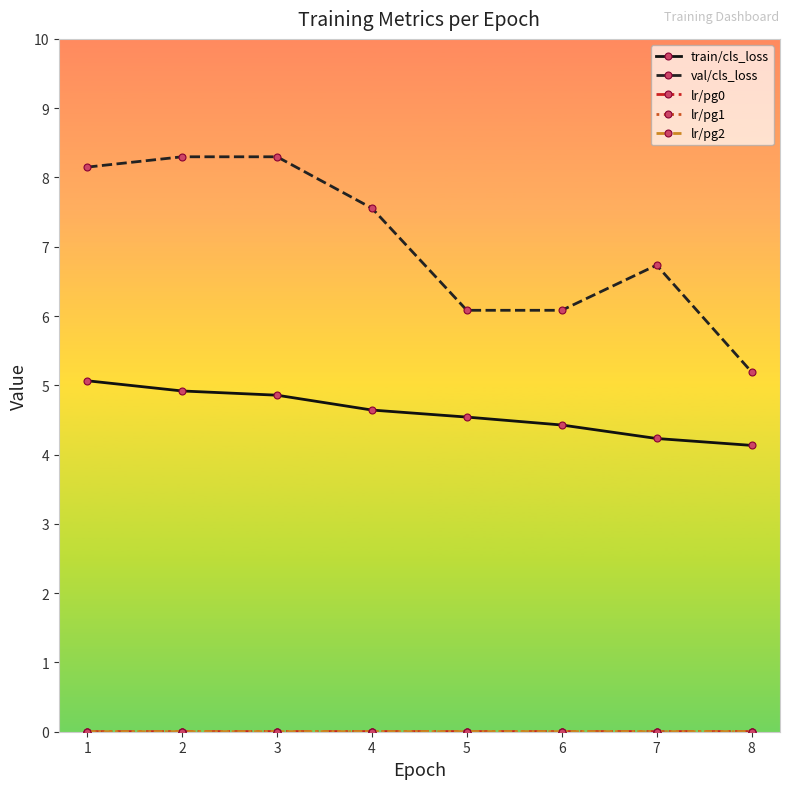

At 4, list the series in order from smallest to largest.

lr/pg0, lr/pg1, lr/pg2, train/cls_loss, val/cls_loss